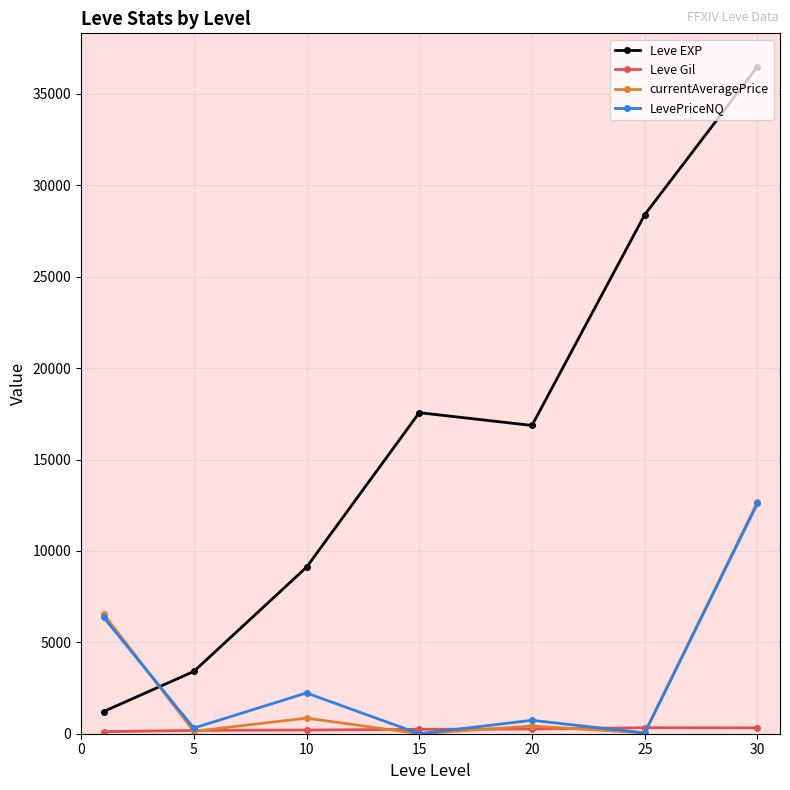

What is the value of the LevePriceNQ point at the 6th from the left?

43.5